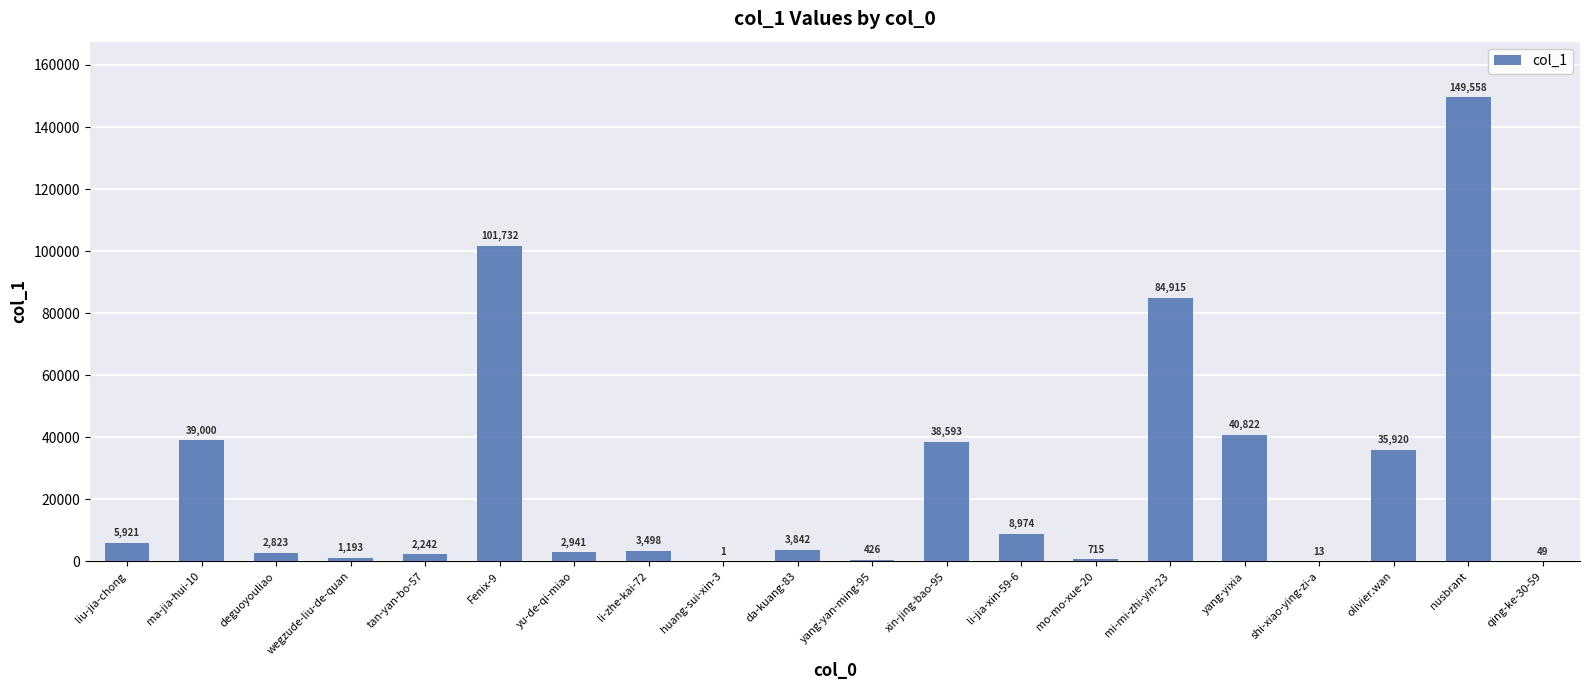

What is the approximate value at li-jia-xin-59-6, to the nearest 10?

8970